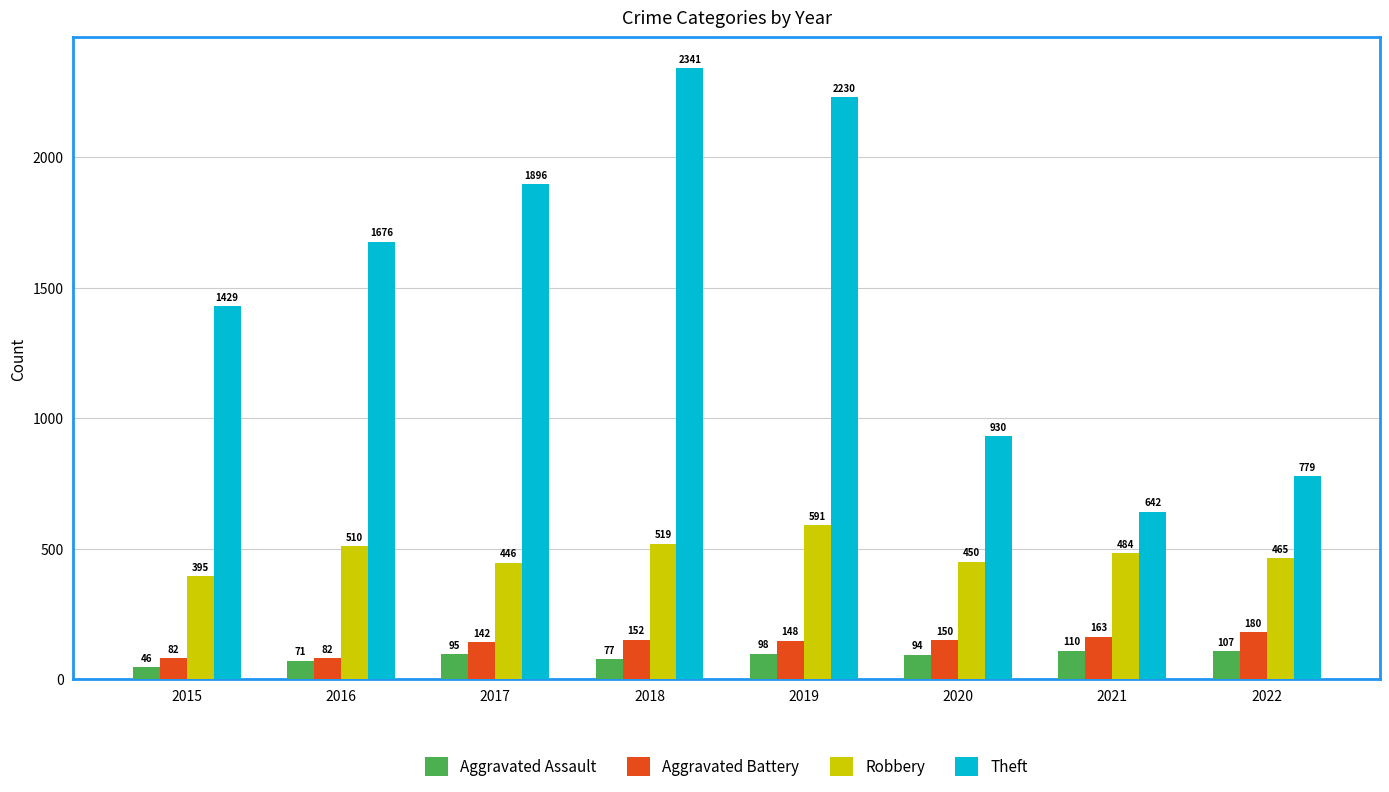

How many distinct data groups are displayed?

4